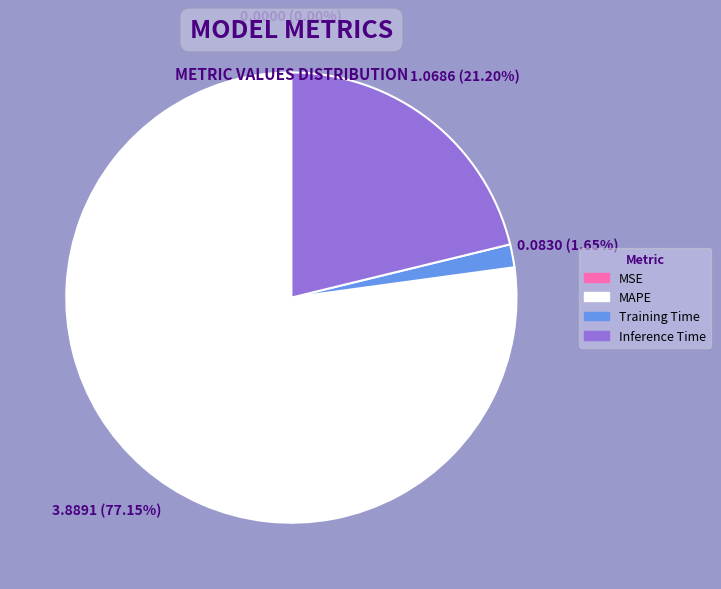

What percentage is NOT represented by MAPE?

22.8%